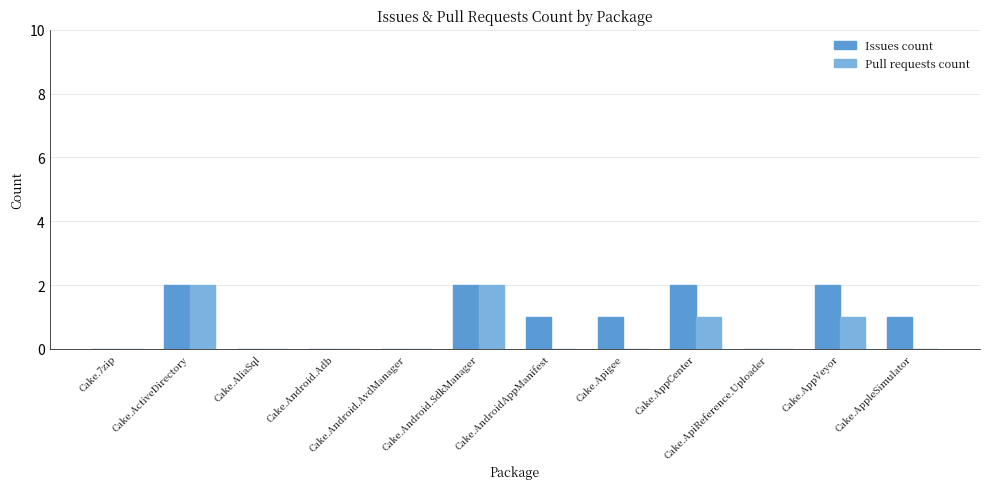

What is the average value of the Issues count series?

1